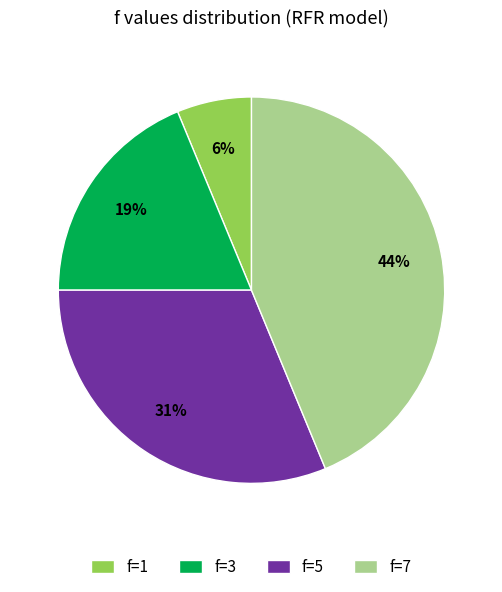

What is the ratio of the value at f=1 to the value at f=3?

0.3